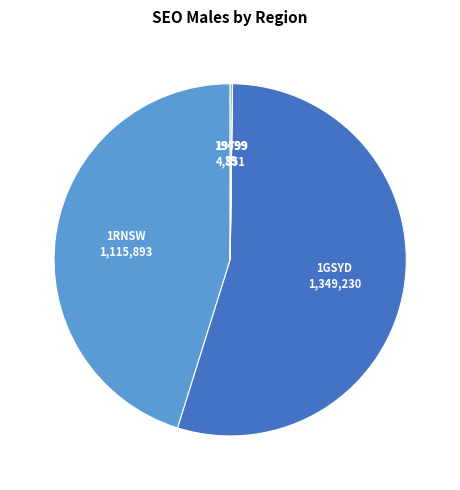

Which slice is the largest?

1GSYD